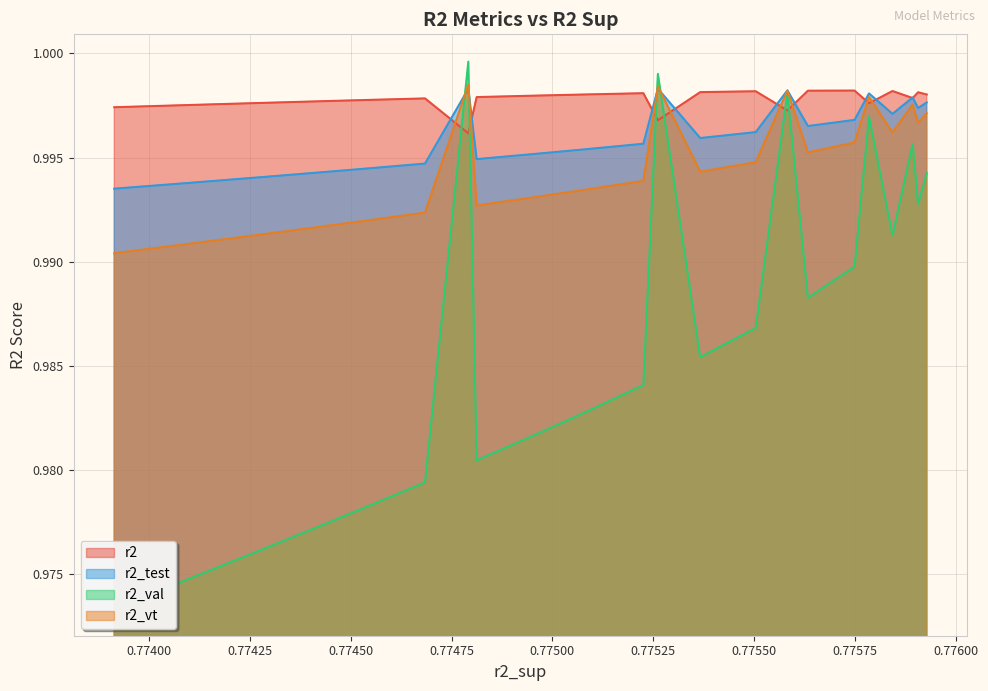

How many interior local peaks does the r2_test series have?

5